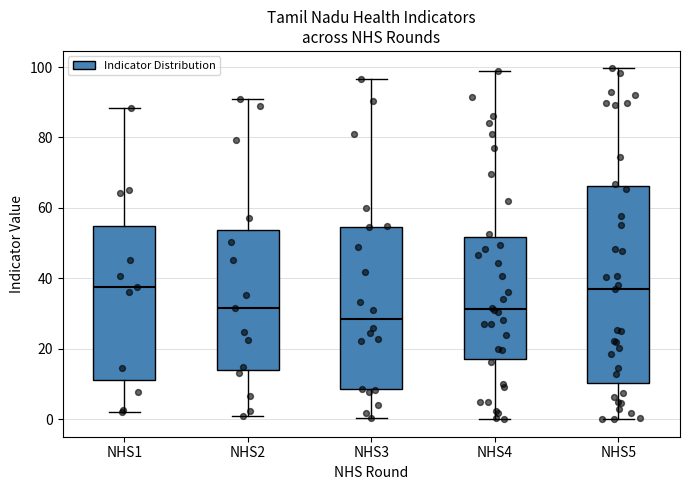

Reading left to right, transcribe this box plot: for each box, give where its median line is, the range the box spans, and where its two whiskers end, as read against the y-axis. The values are not printed on the chart, so give them approximately, as read against the axis.

NHS1: median 38, box 12 to 54, whiskers 2 to 88
NHS2: median 32, box 14 to 54, whiskers 0 to 90
NHS3: median 28, box 8 to 54, whiskers 0 to 96
NHS4: median 32, box 18 to 52, whiskers 0 to 98
NHS5: median 38, box 10 to 66, whiskers 0 to 100